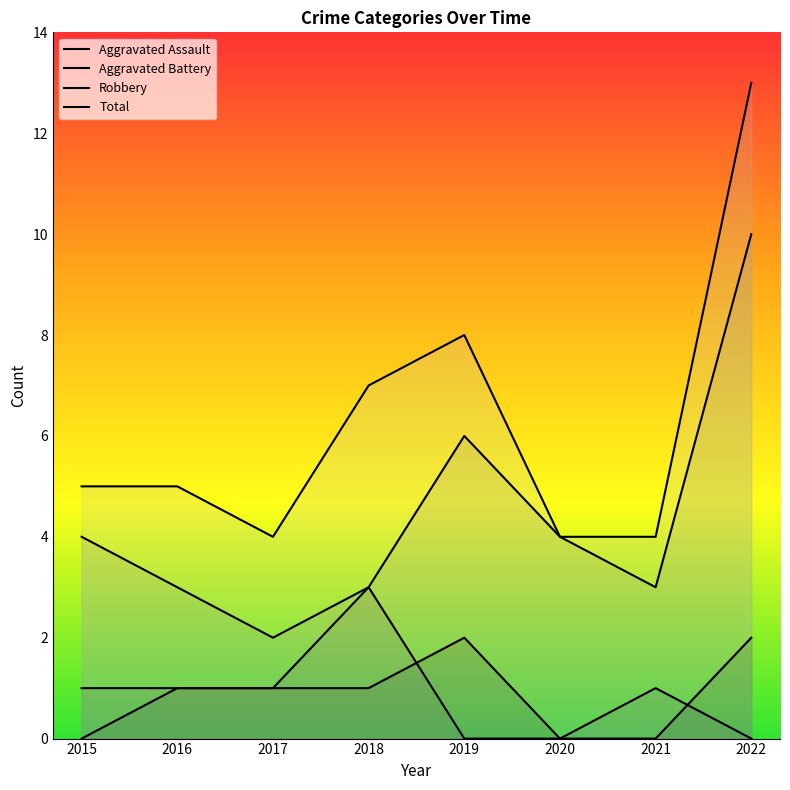

Where is Total nearest to the value 8?

2019